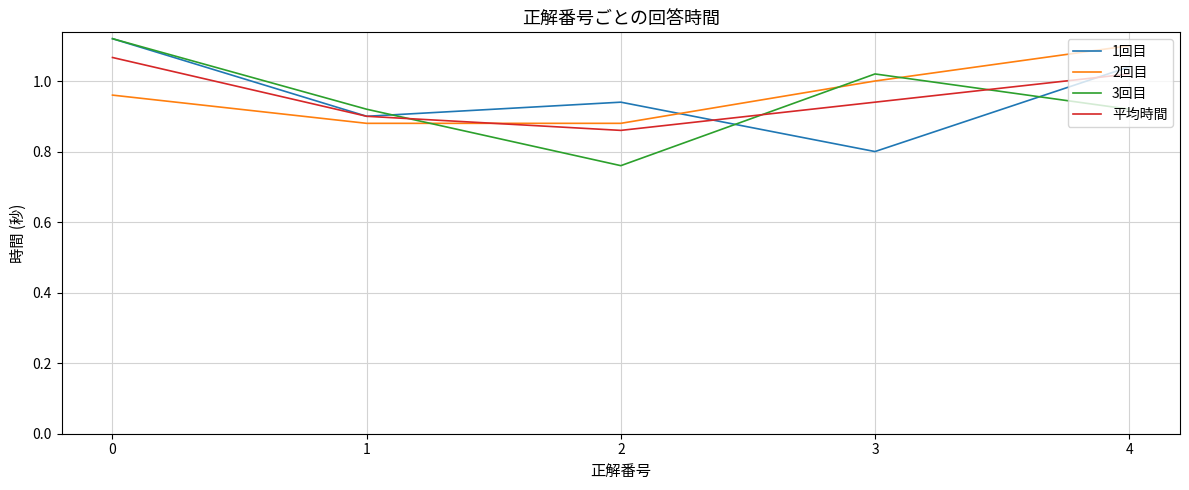

What are all the series names shown in the legend?

1回目, 2回目, 3回目, 平均時間